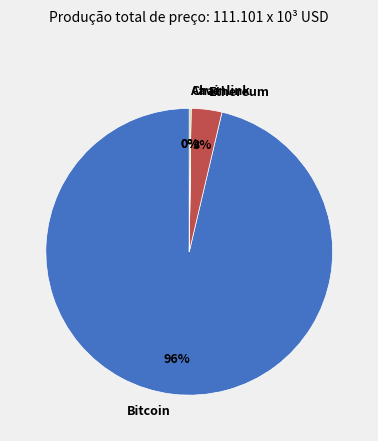

Does any single category account for the majority?

Yes